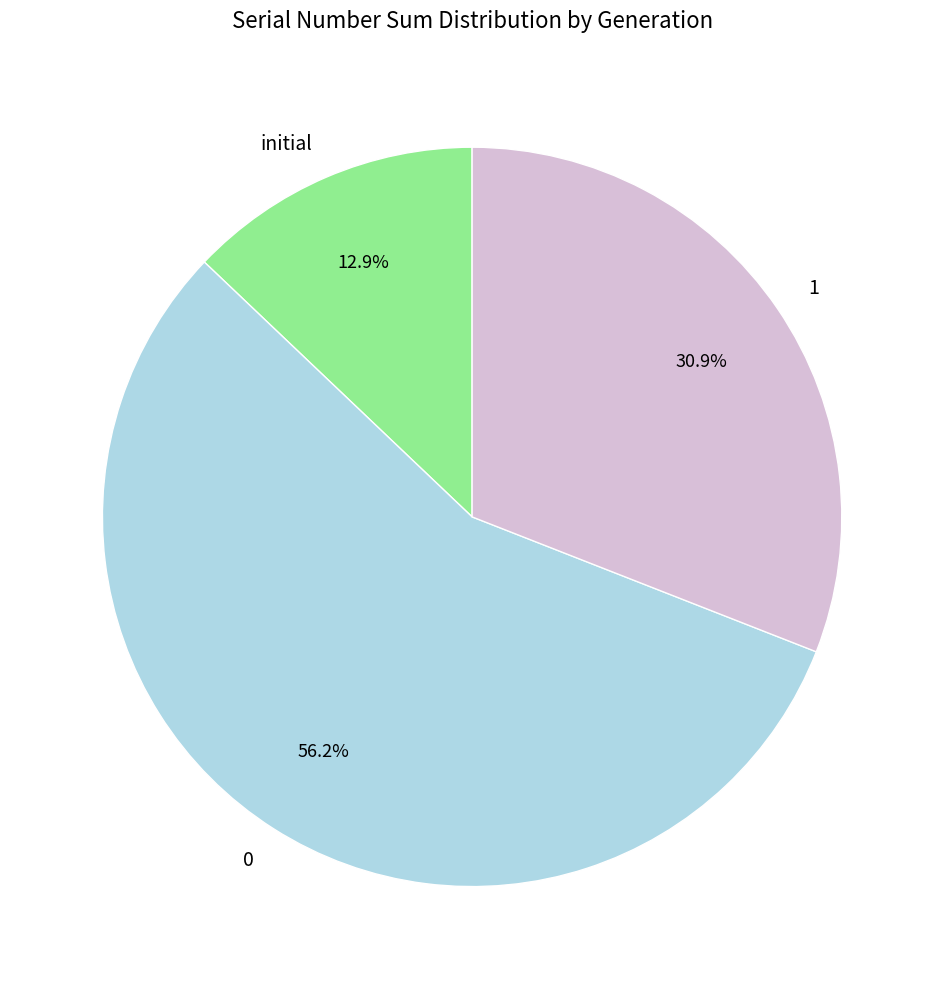

True or false: 1 accounts for 19% of the total.

False